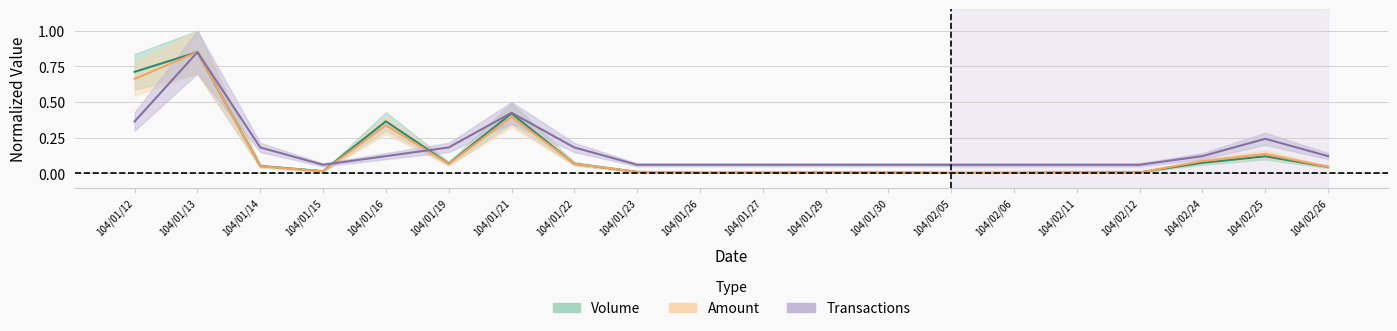

What is the label of the 4th point from the right?

104/02/12